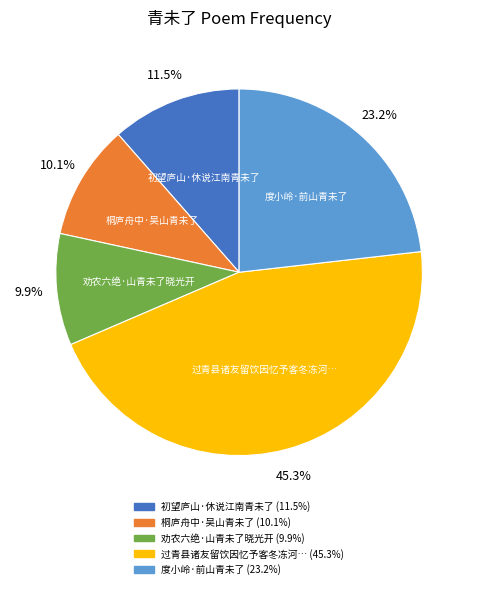

Is there a majority slice in this chart?

No